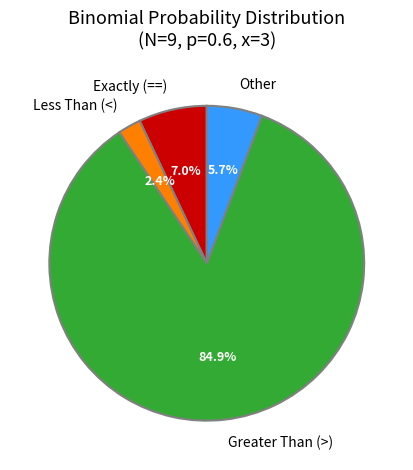

Which slice is the largest?

Greater Than (>)